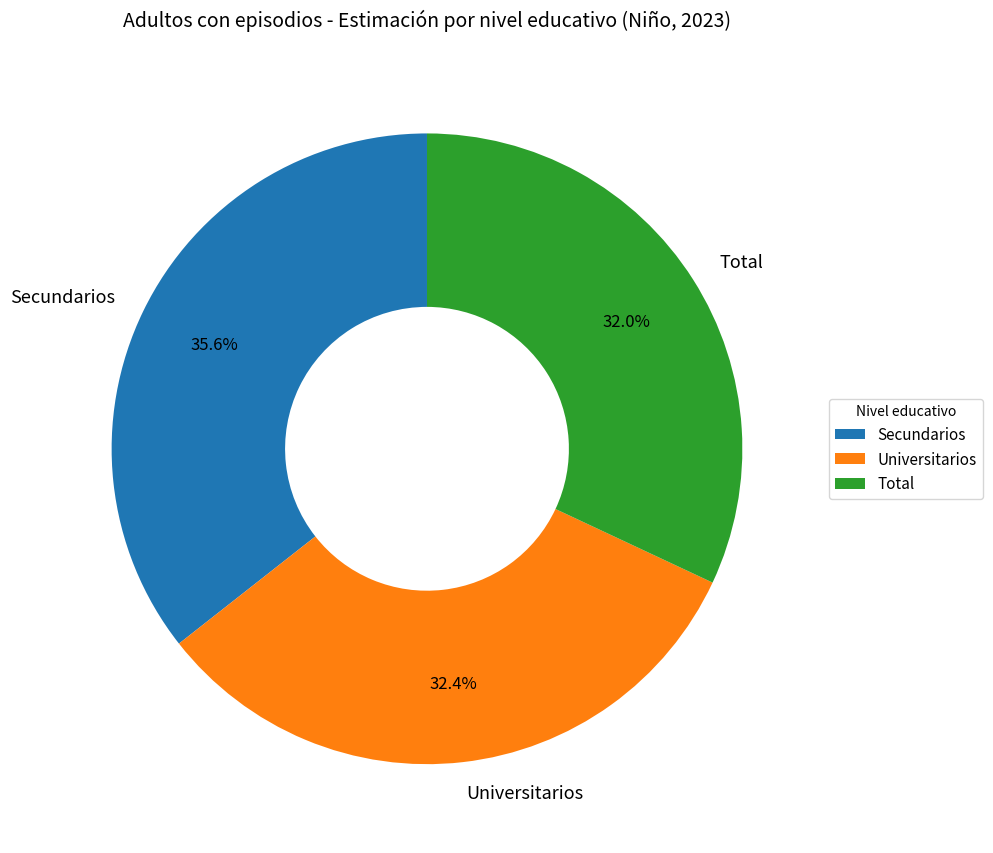

Does Secundarios account for over 50% of the chart?

No